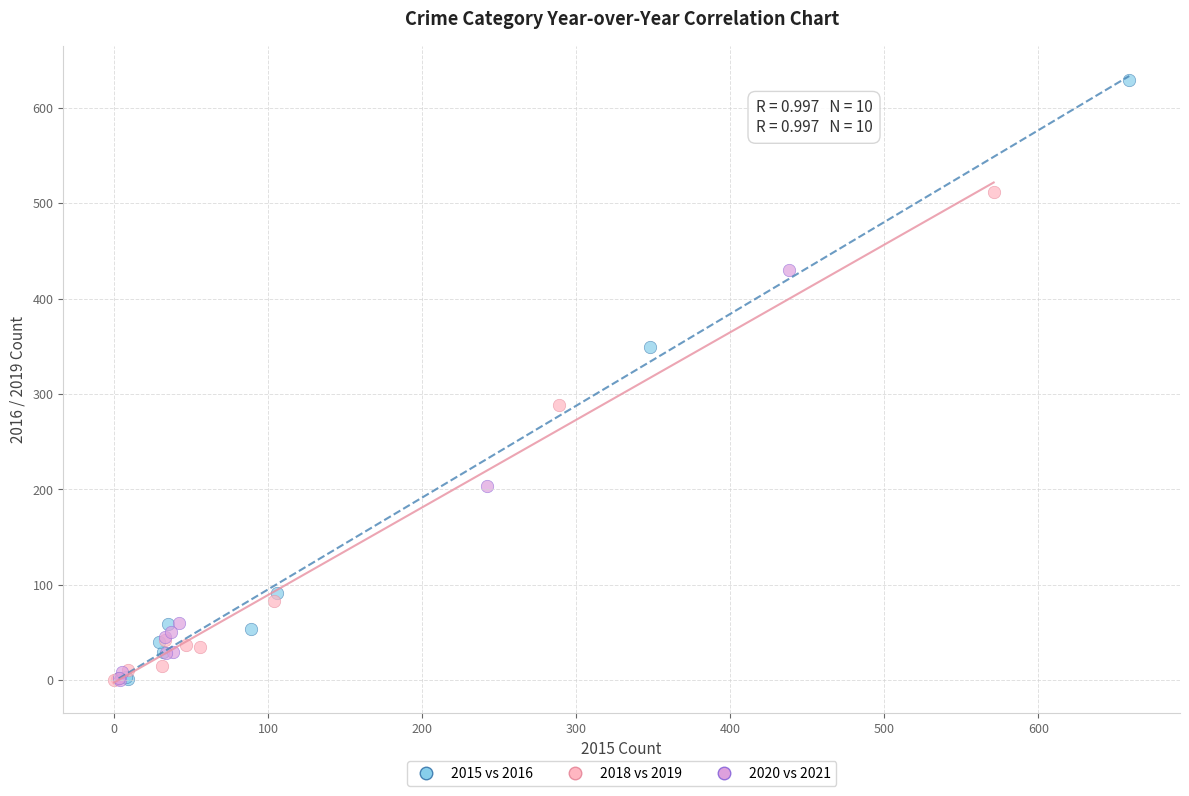

Which series has the widest spread of Y values?

2015 vs 2016